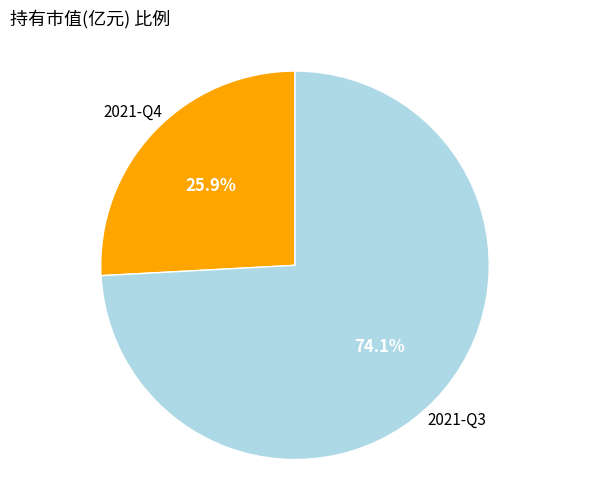

Is there a majority slice in this chart?

Yes